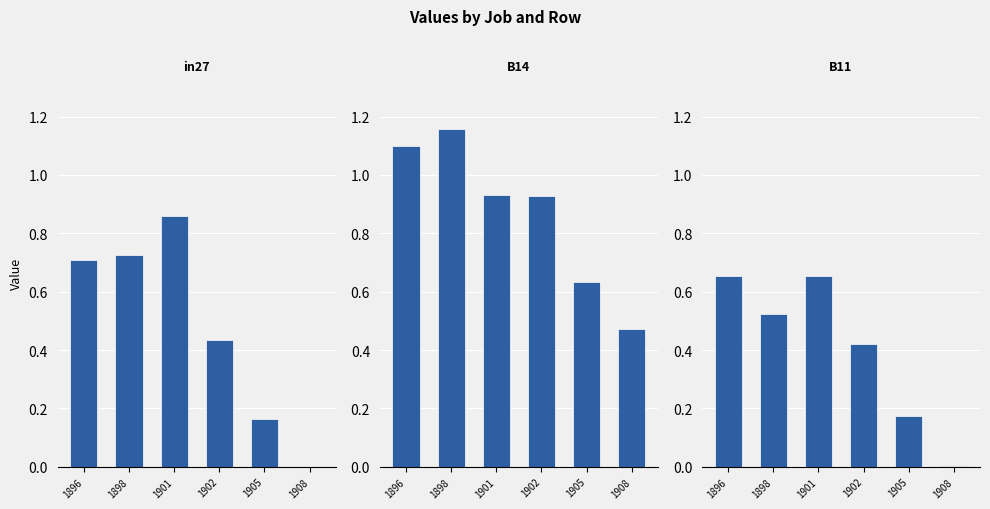

What is the spread (max minus min) of values at 1901?

0.3